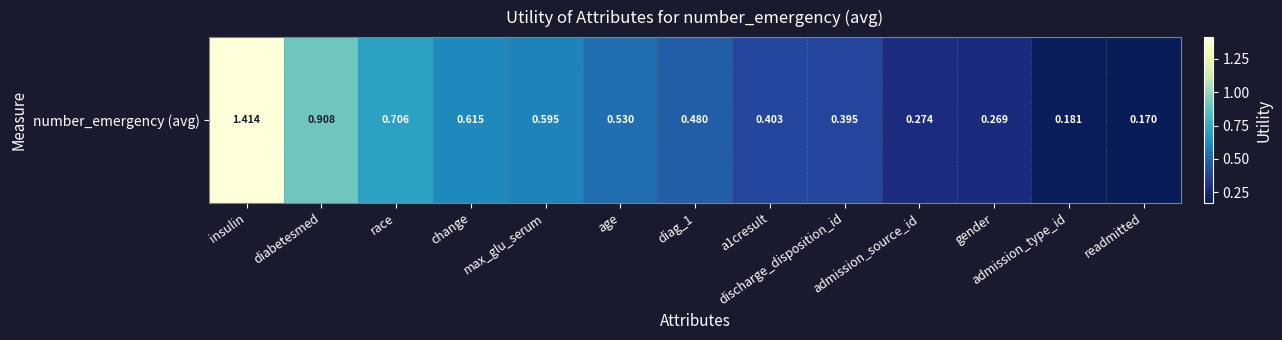

True or false: the data shows 0.9 at diabetesmed.

True